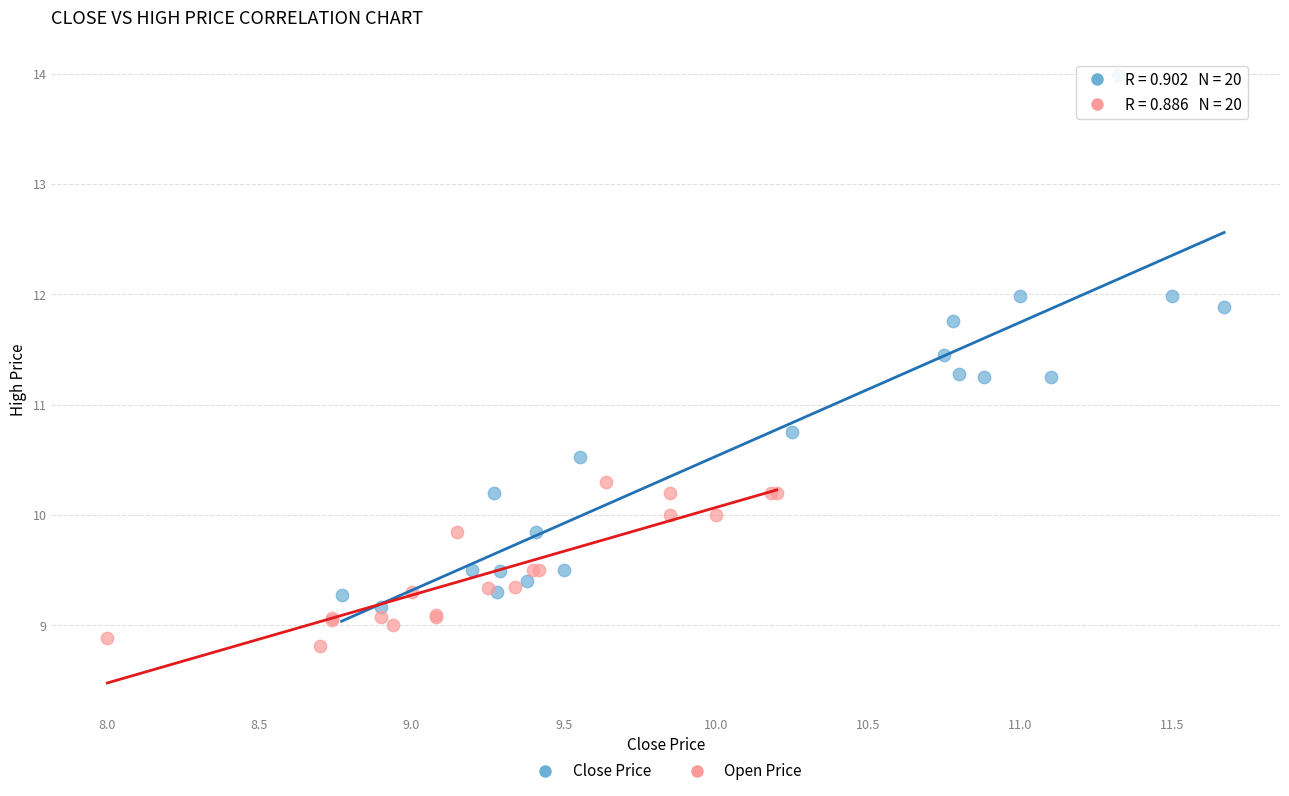

Which series contains the highest Y value?

Close Price